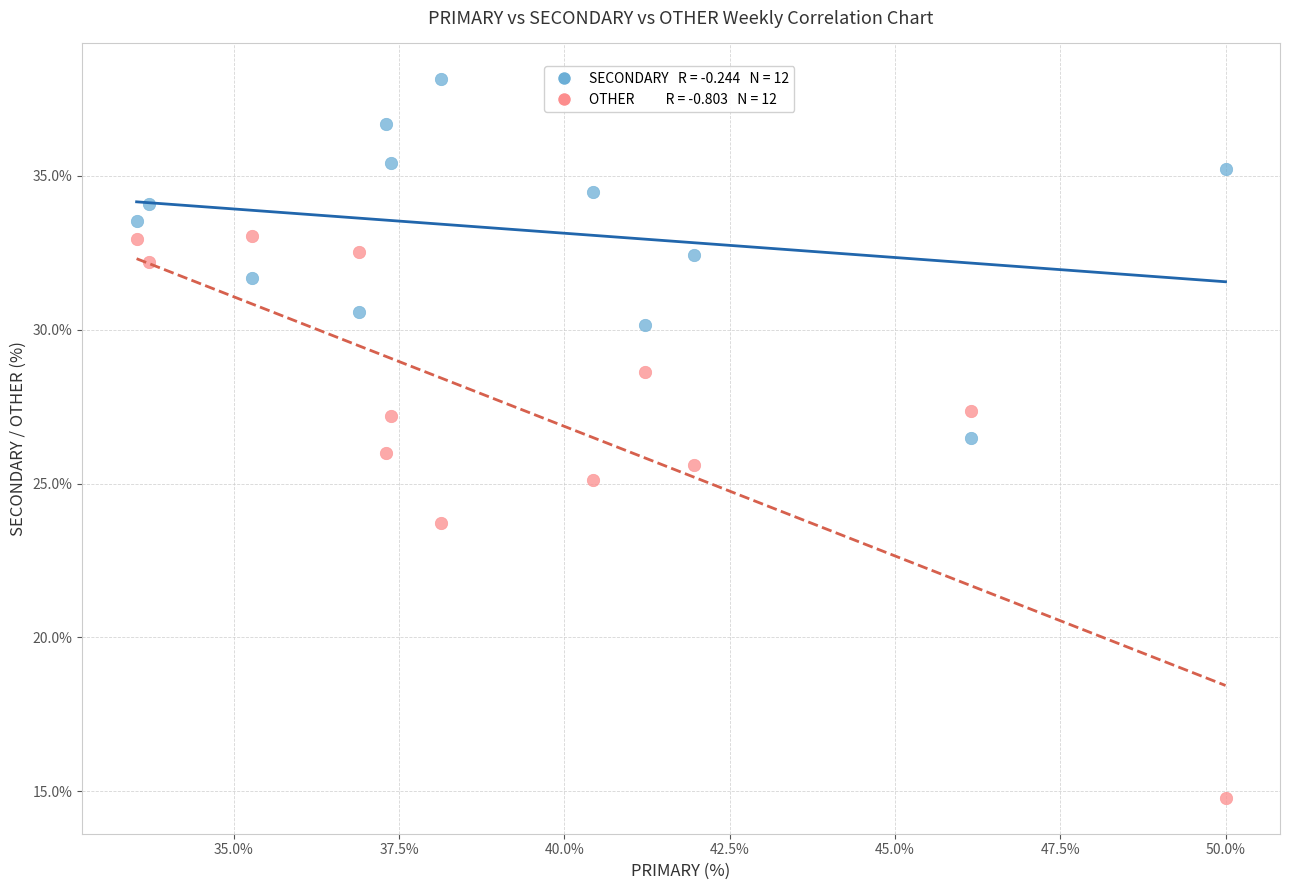

Across all data points, what is the range of Y values (max minus min)?

23.4